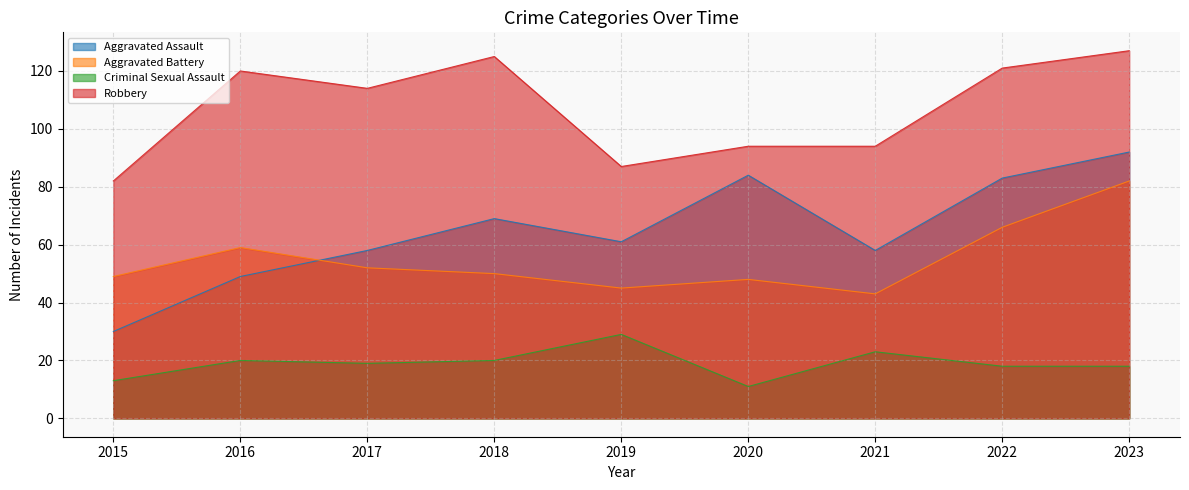

The value of Criminal Sexual Assault at 2019 is 29. True or false?

True